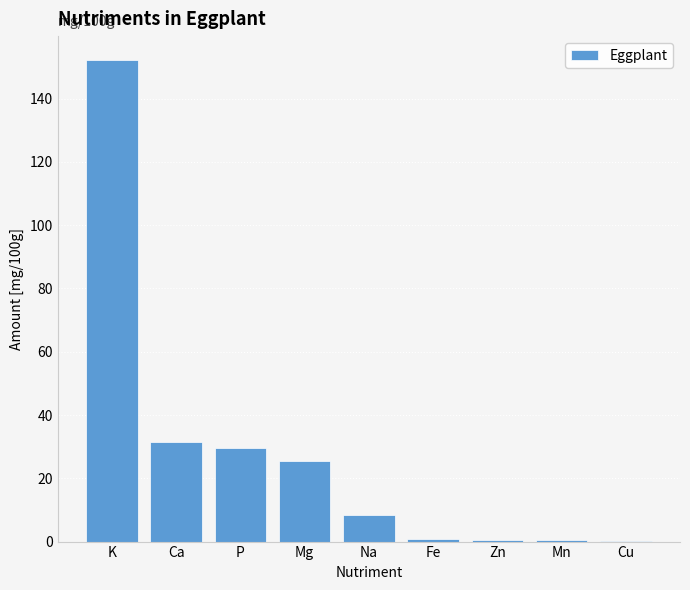

Which has a higher value, Fe or P?

P